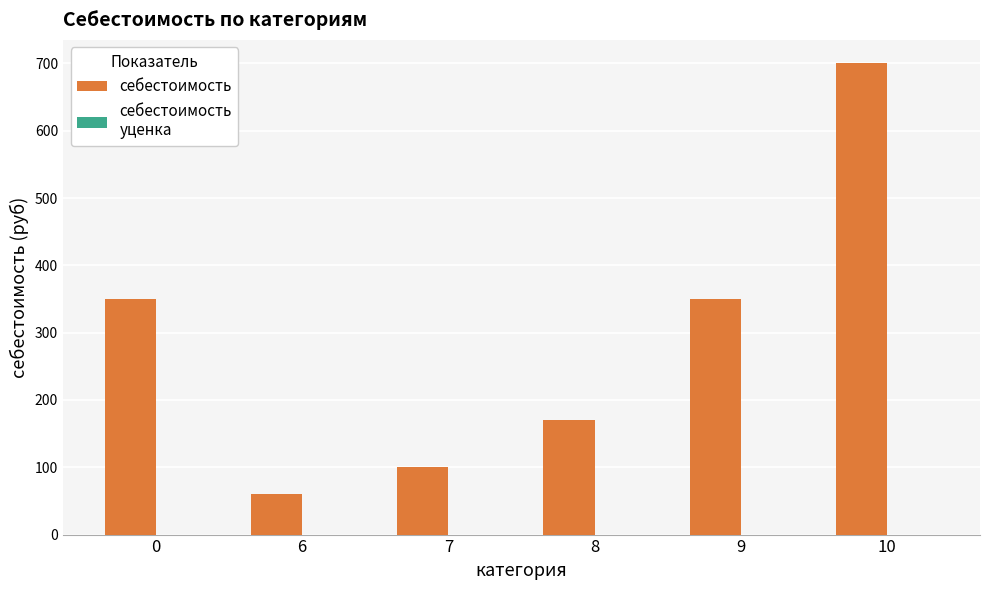

What is the smallest value displayed?

60